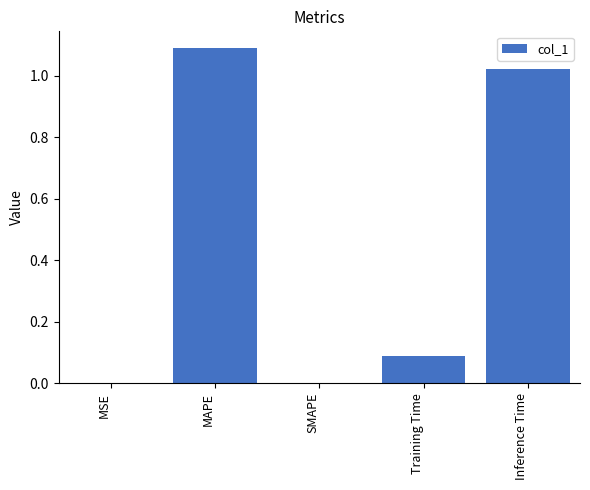

The value at Training Time is 0.1. True or false?

True